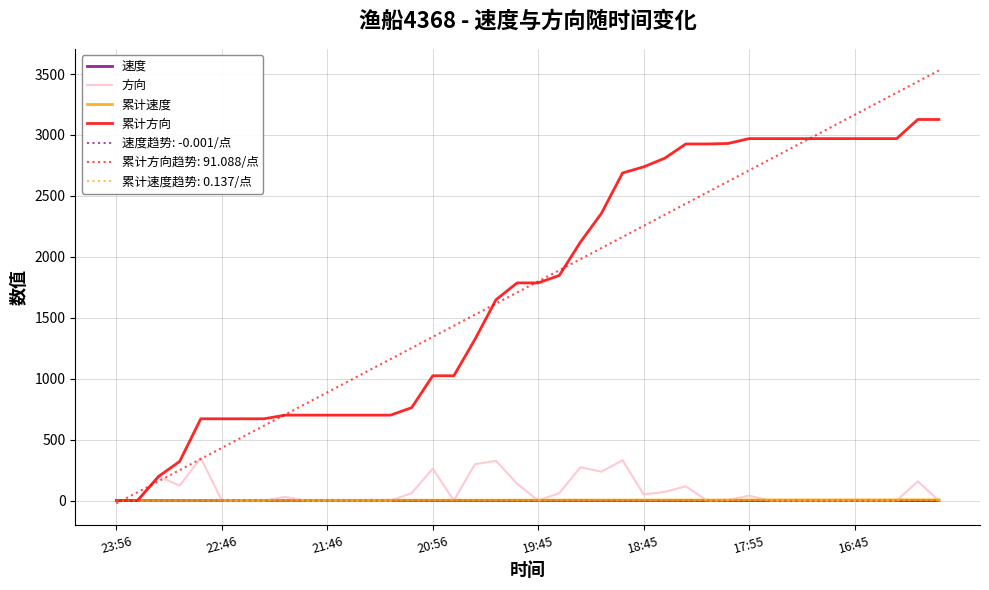

What is the greatest value displayed?

3529.1